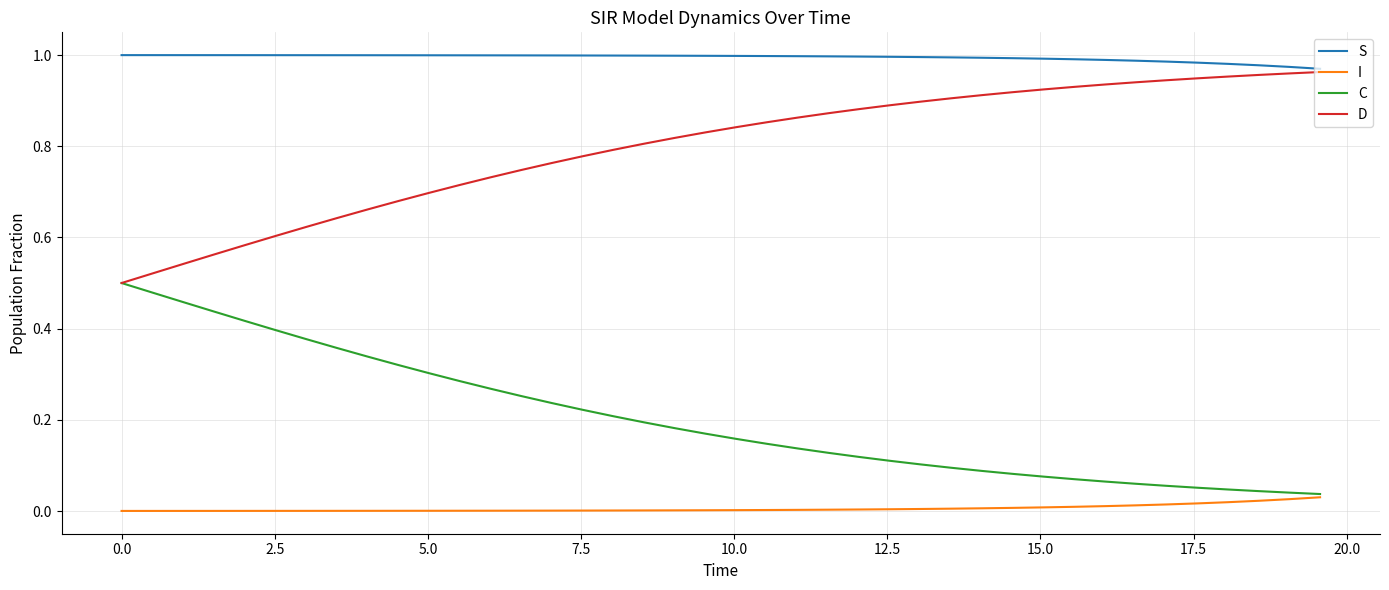

How many series are shown in this chart?

4